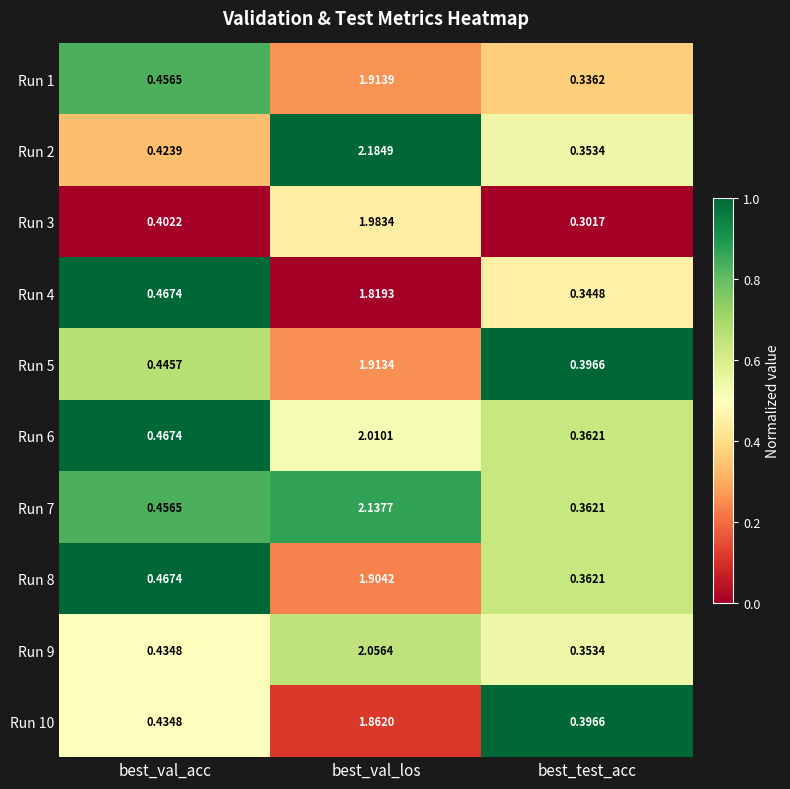

Rank the categories by Run 9 value from highest to lowest.

best_val_los, best_val_acc, best_test_acc